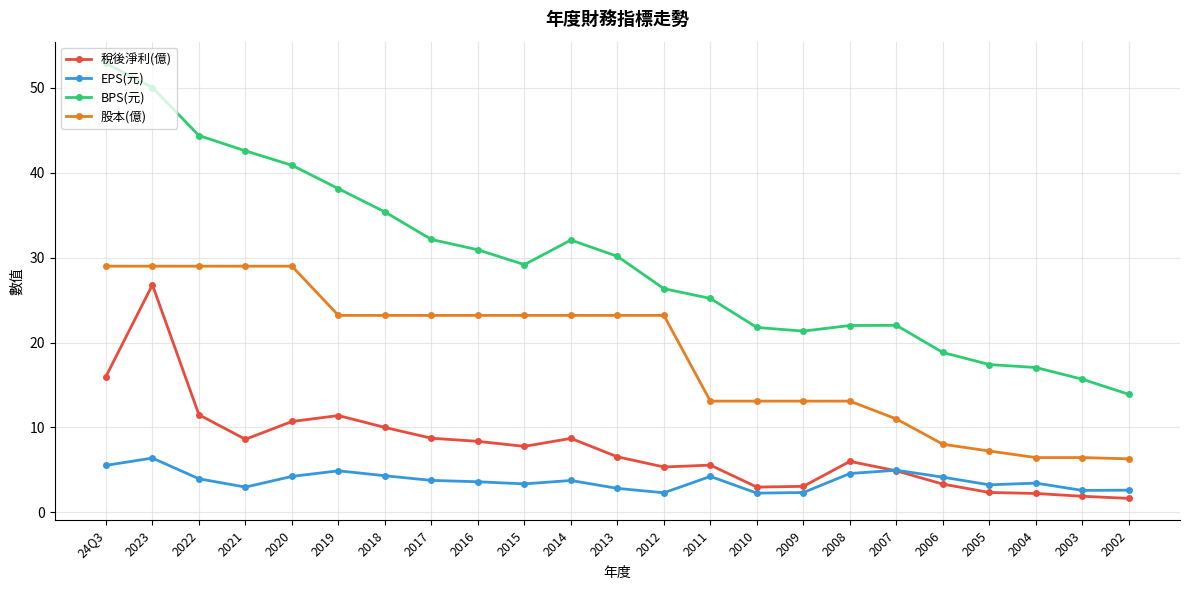

What is the value of the 股本(億) point at the 10th from the left?

23.2